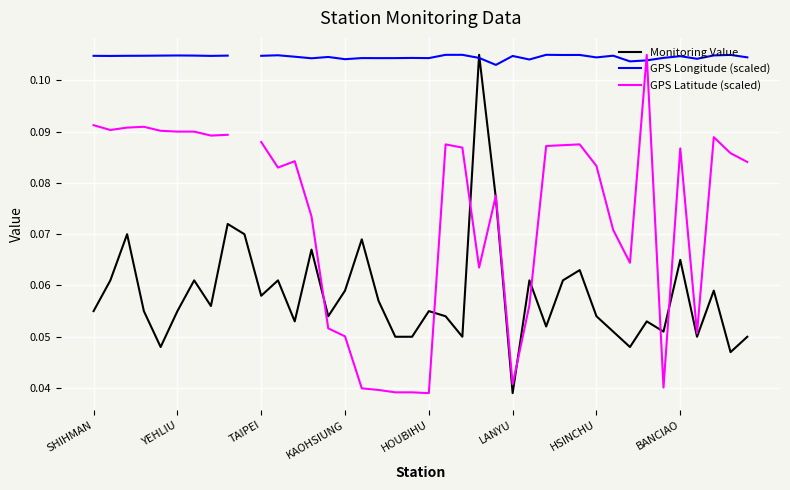

How many interior local valleys does the GPS Longitude (scaled) series have?

12